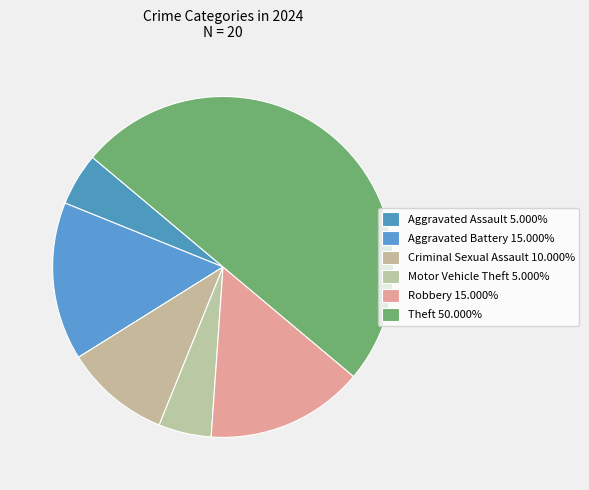

To the nearest percent, what is the difference between the largest and smallest slice percentages?

45%